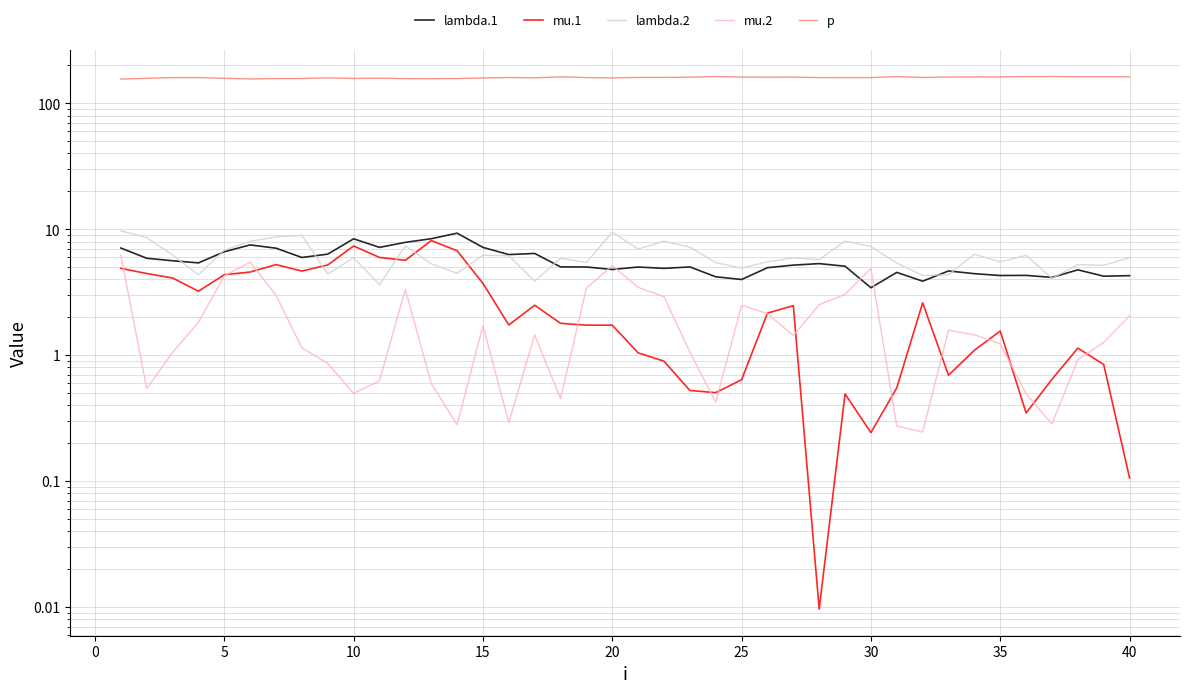

The value of lambda.2 at 5 is 10.9. True or false?

False